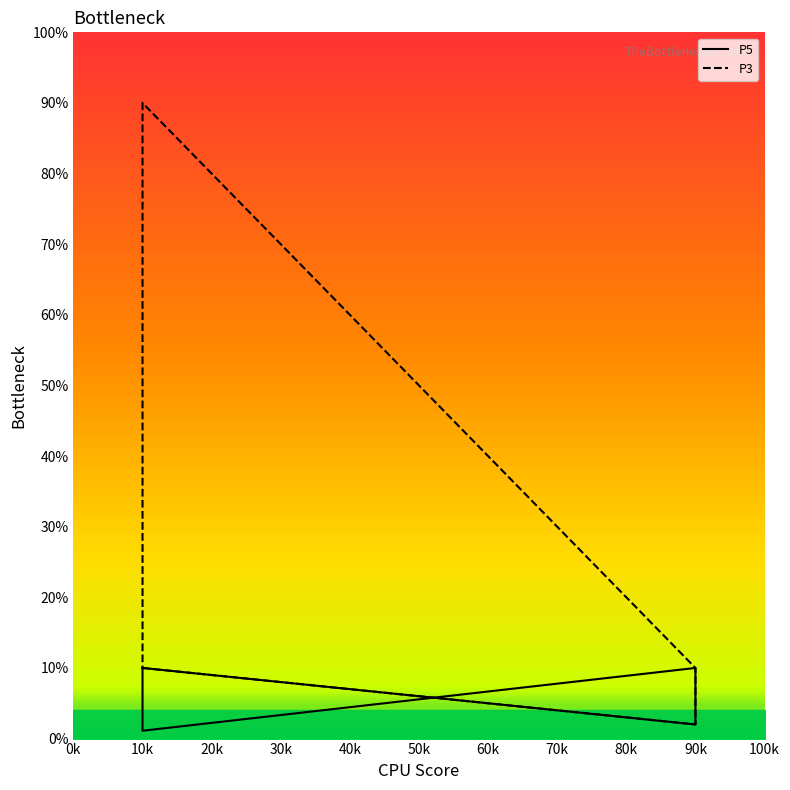

Read the P3 value at 90k.

10.0